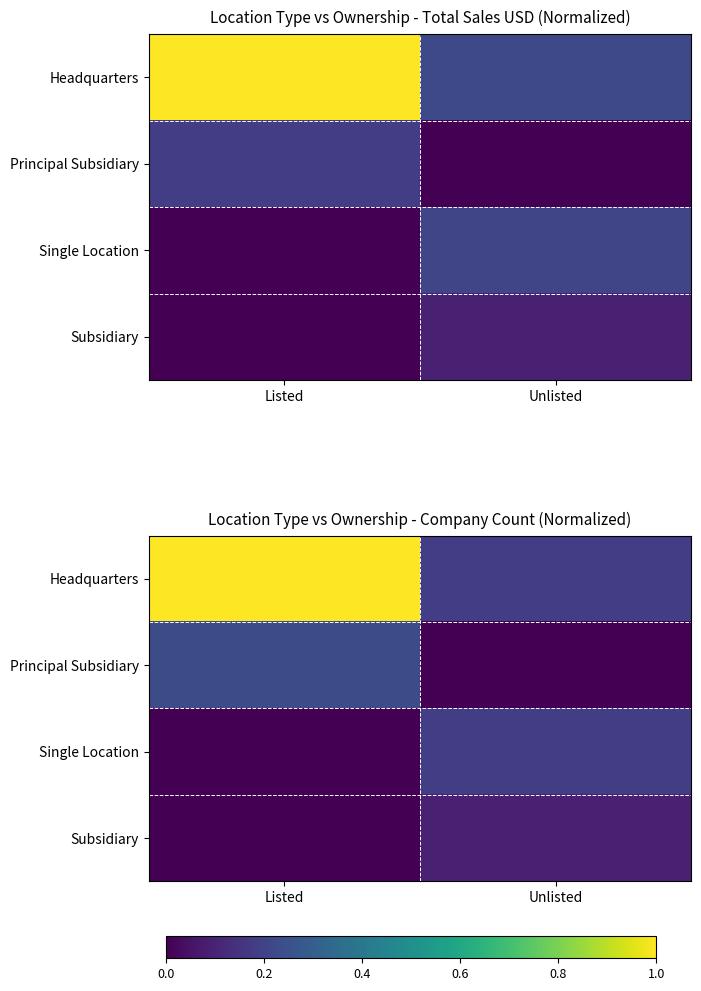

At how many categories does at least one series exceed 0?

2